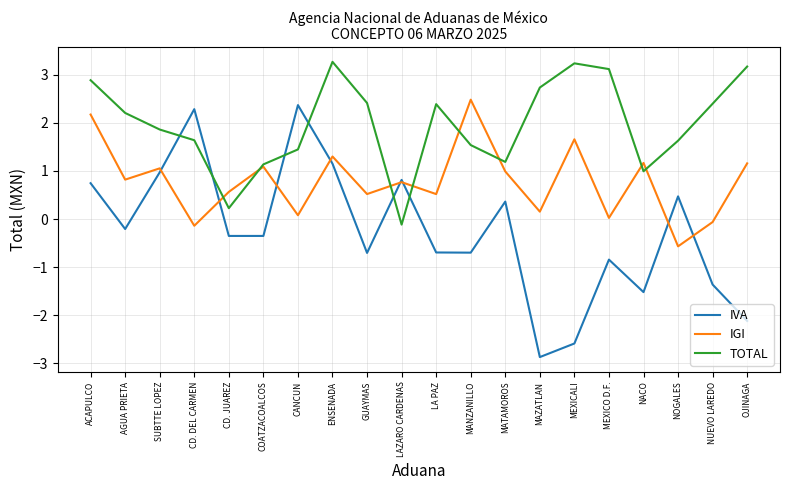

Does the chart display data point markers on the line(s)?

No